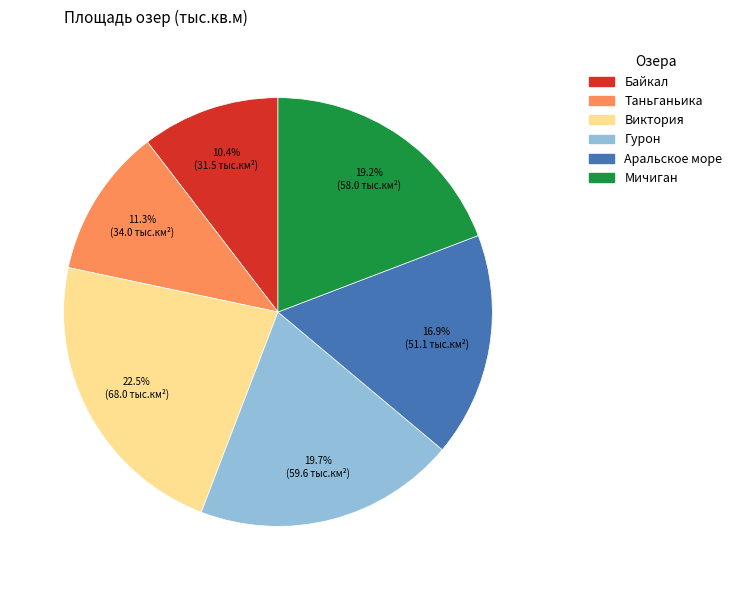

How many segments does this pie chart have?

6